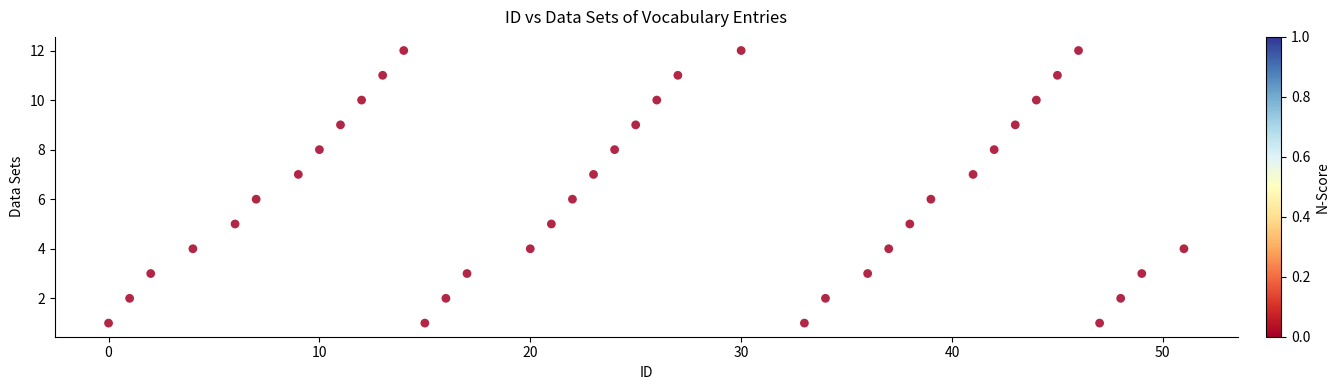

What is the range of Y values (max minus min)?

11